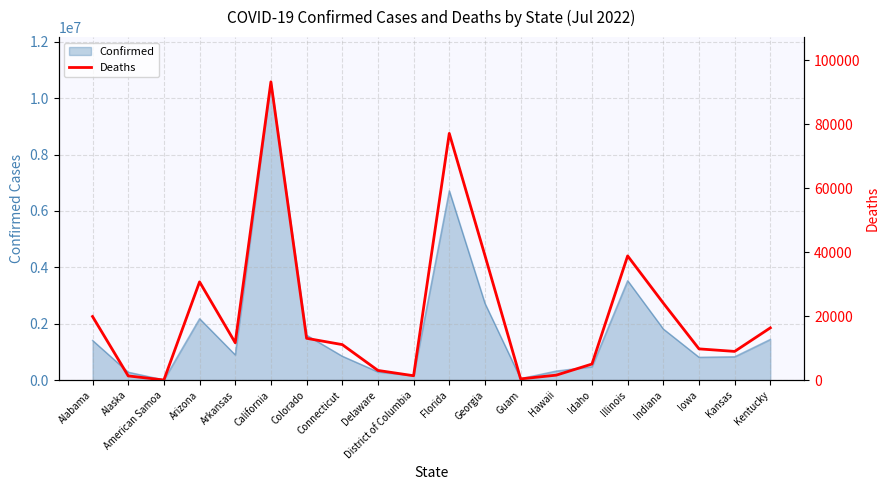

What position from the left is Georgia?

12